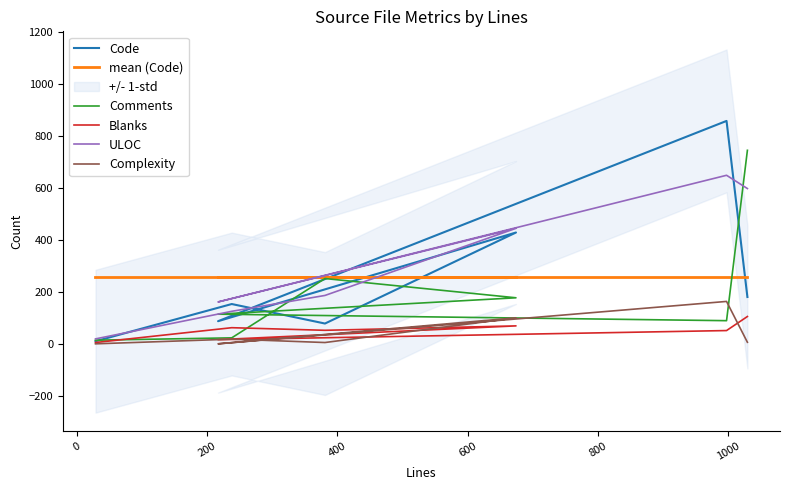

How many values in the Code series exceed 153?

3